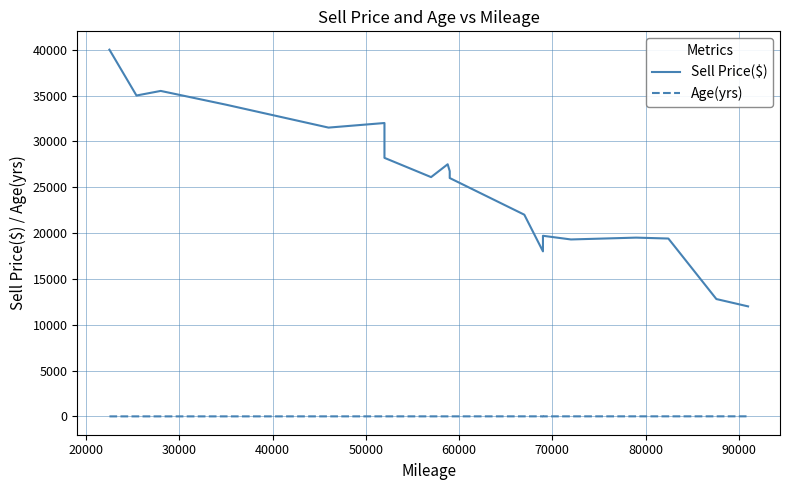

Does the chart have visible grid lines?

Yes